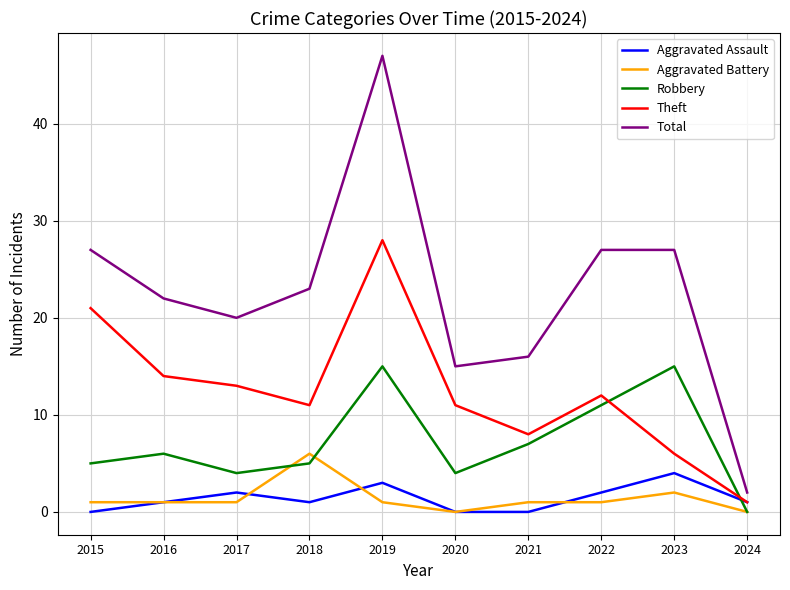

What are all the series names shown in the legend?

Aggravated Assault, Aggravated Battery, Robbery, Theft, Total